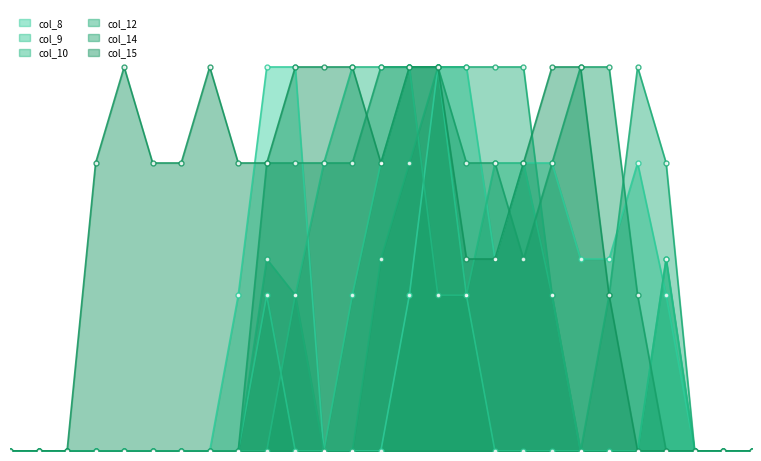

How many data points does each series have?

27